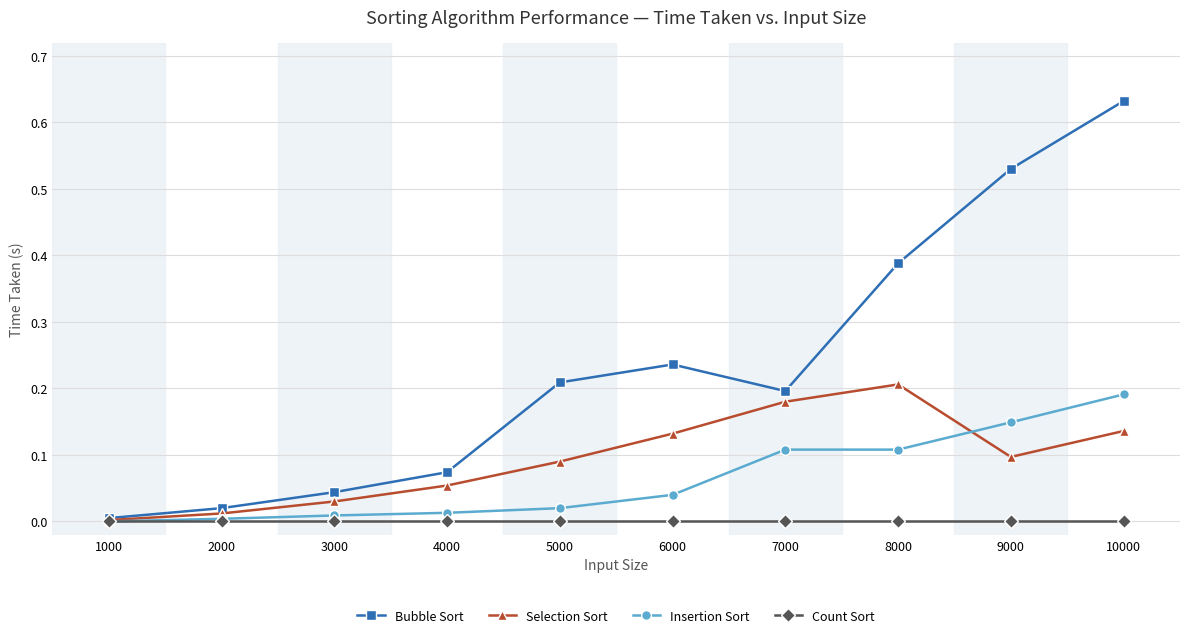

Between 3000 and 10000, which series saw the biggest shift?

Bubble Sort